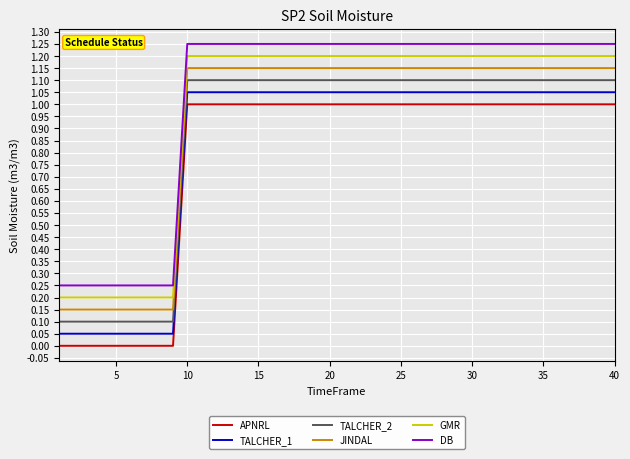

What is the difference between the maximum and minimum values in the JINDAL series?

1.0